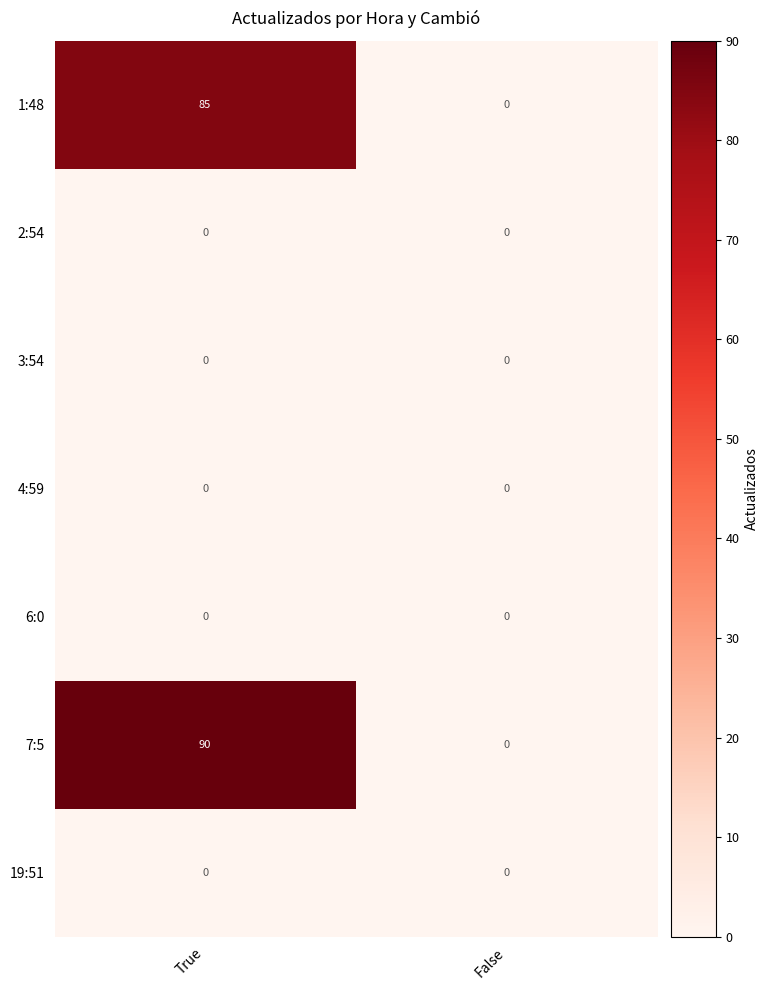

At how many categories does at least one series exceed 64?

1